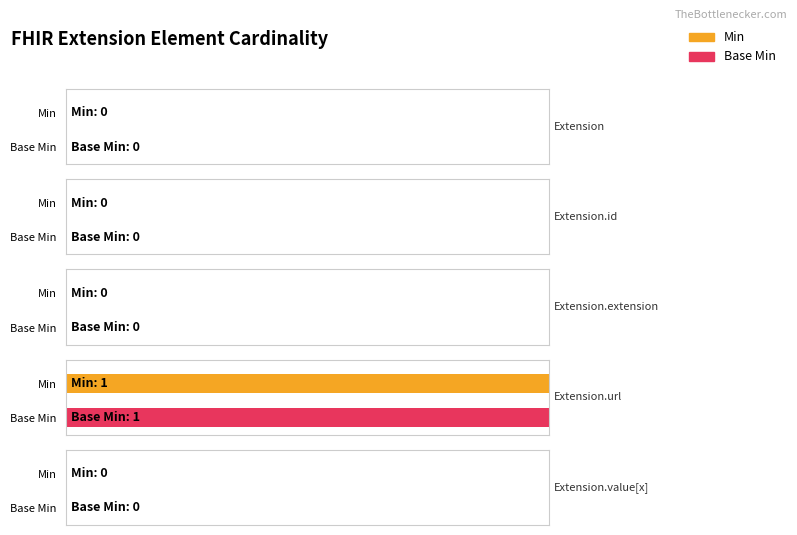

How many bars are there in each group?

2